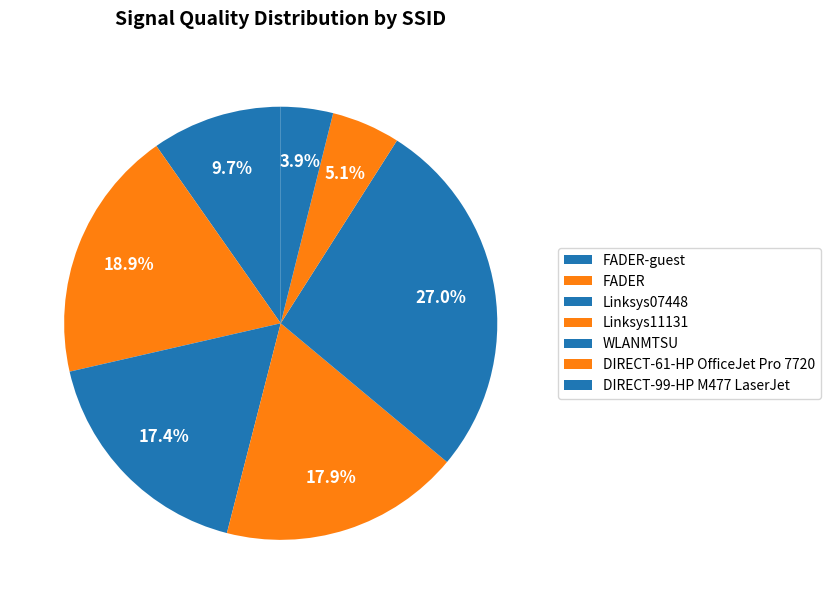

Does any single category account for the majority?

No